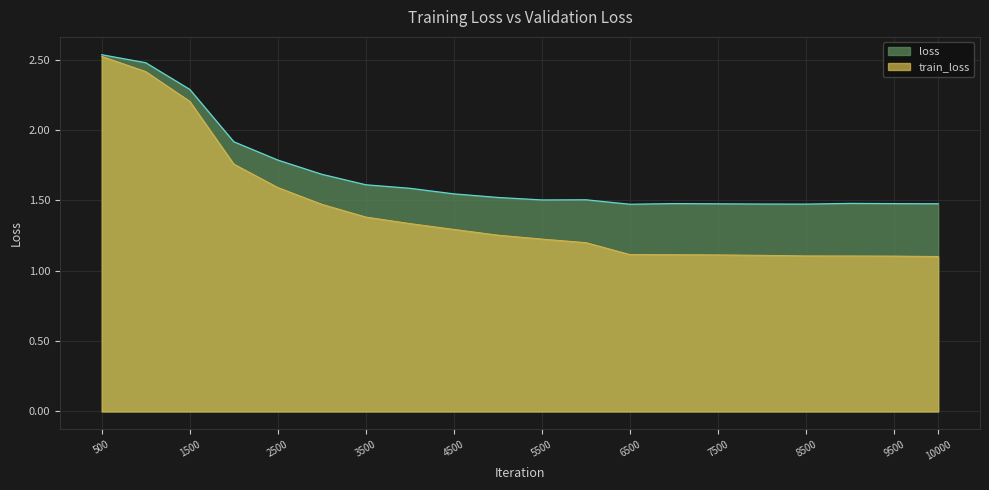

Is the value of loss at 9999 greater than the value of train_loss at 7500?

Yes